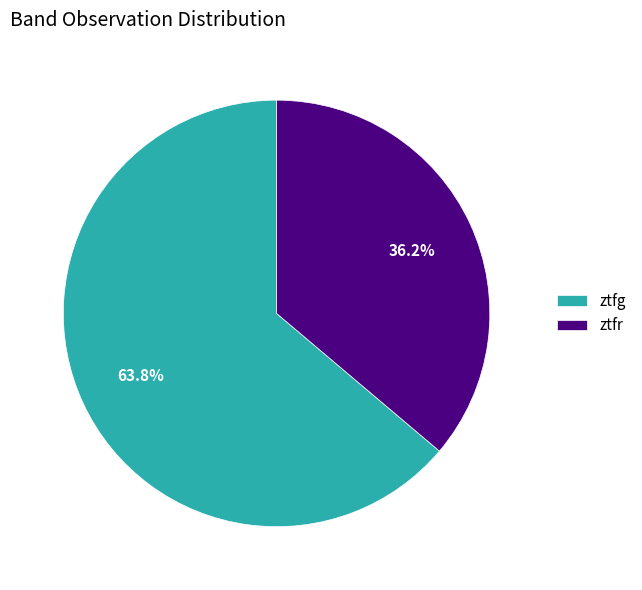

To the nearest percent, what percentage of the pie is ztfg?

64%